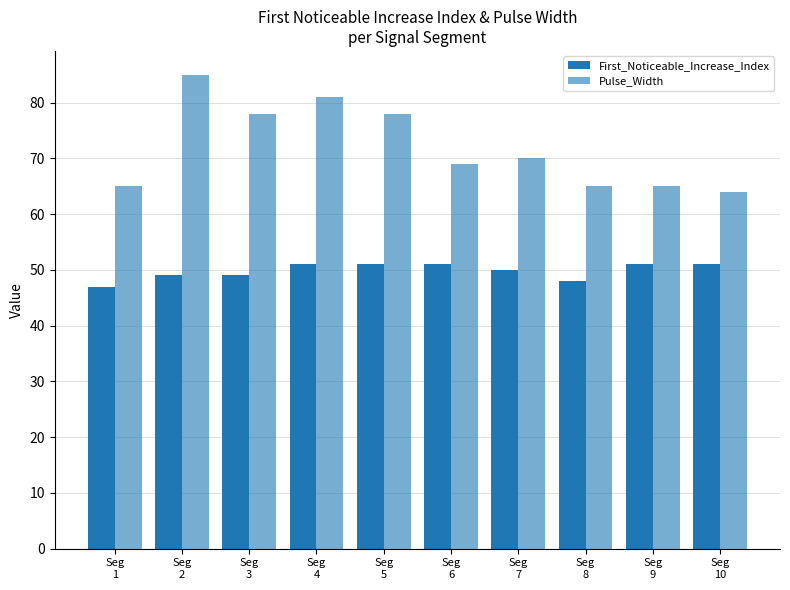

What is the sum of the First_Noticeable_Increase_Index values at Seg
10 and Seg
1?

98